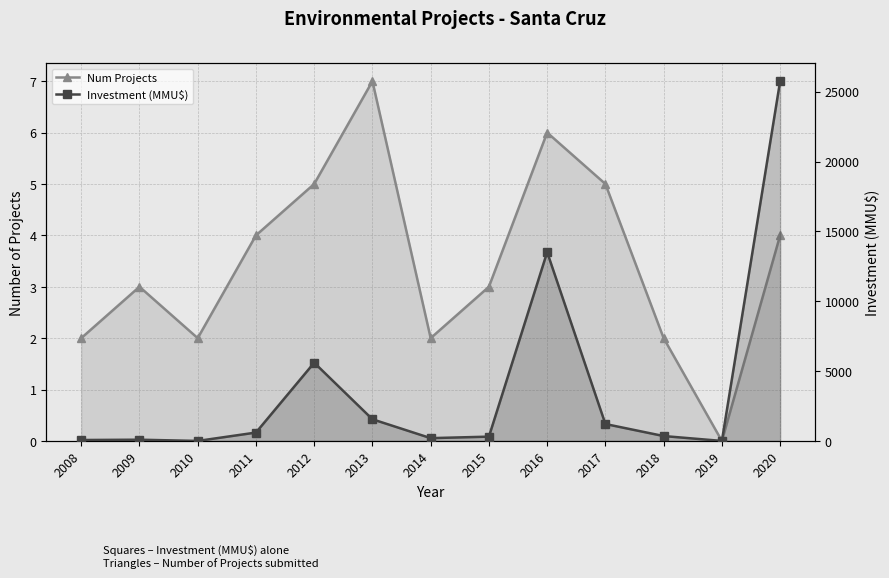

List the series in order of their peak value, lowest first.

Num Projects, Investment (MMU$)